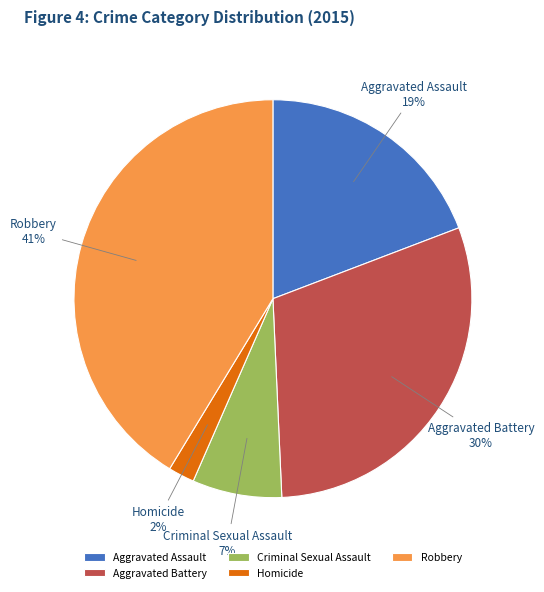

Is it true that Aggravated Battery is 30% of the pie?

True